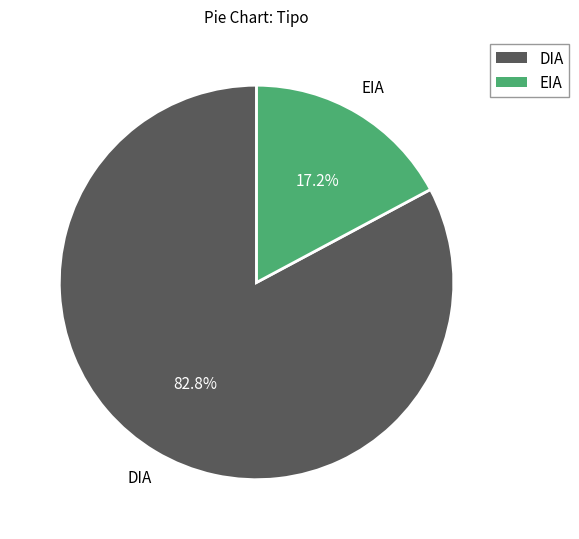

What portion of the pie excludes DIA?

17.2%